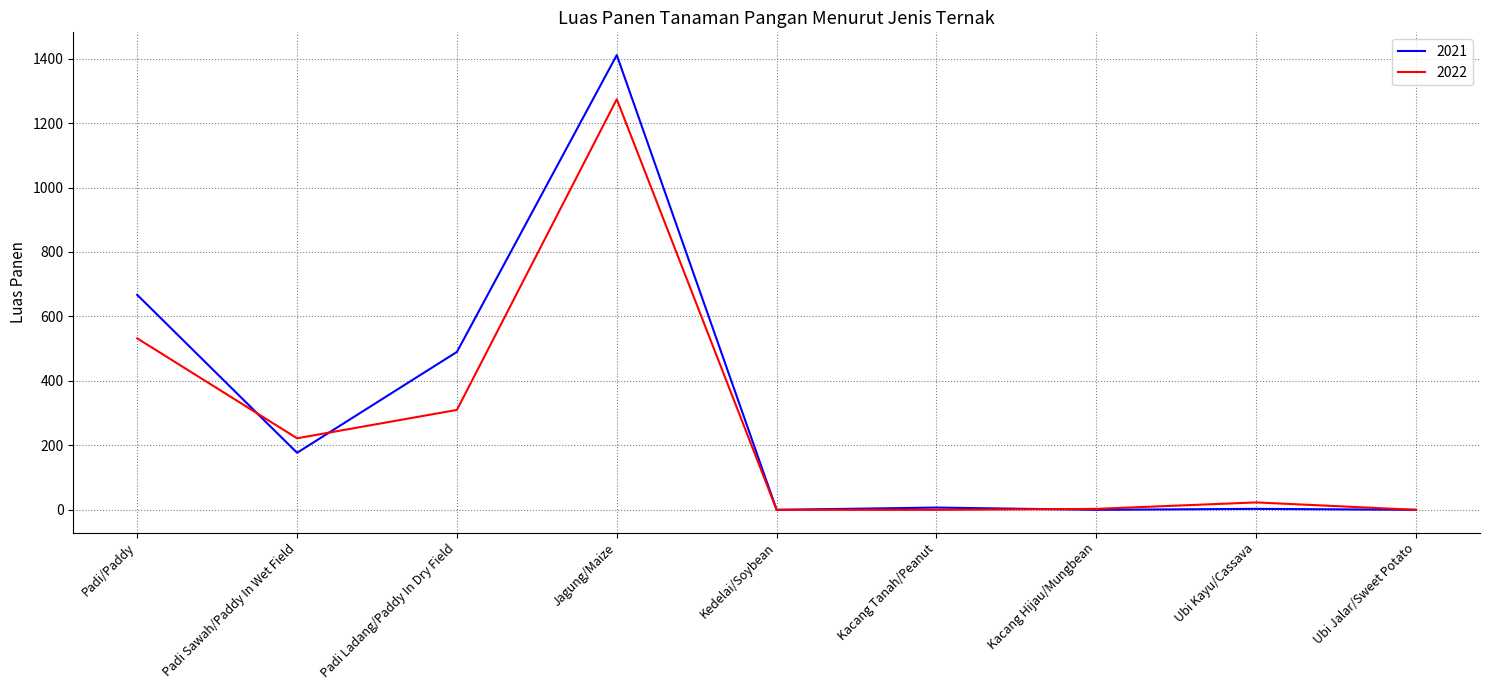

What is the difference between the second highest and minimum values in the 2021 series?

667